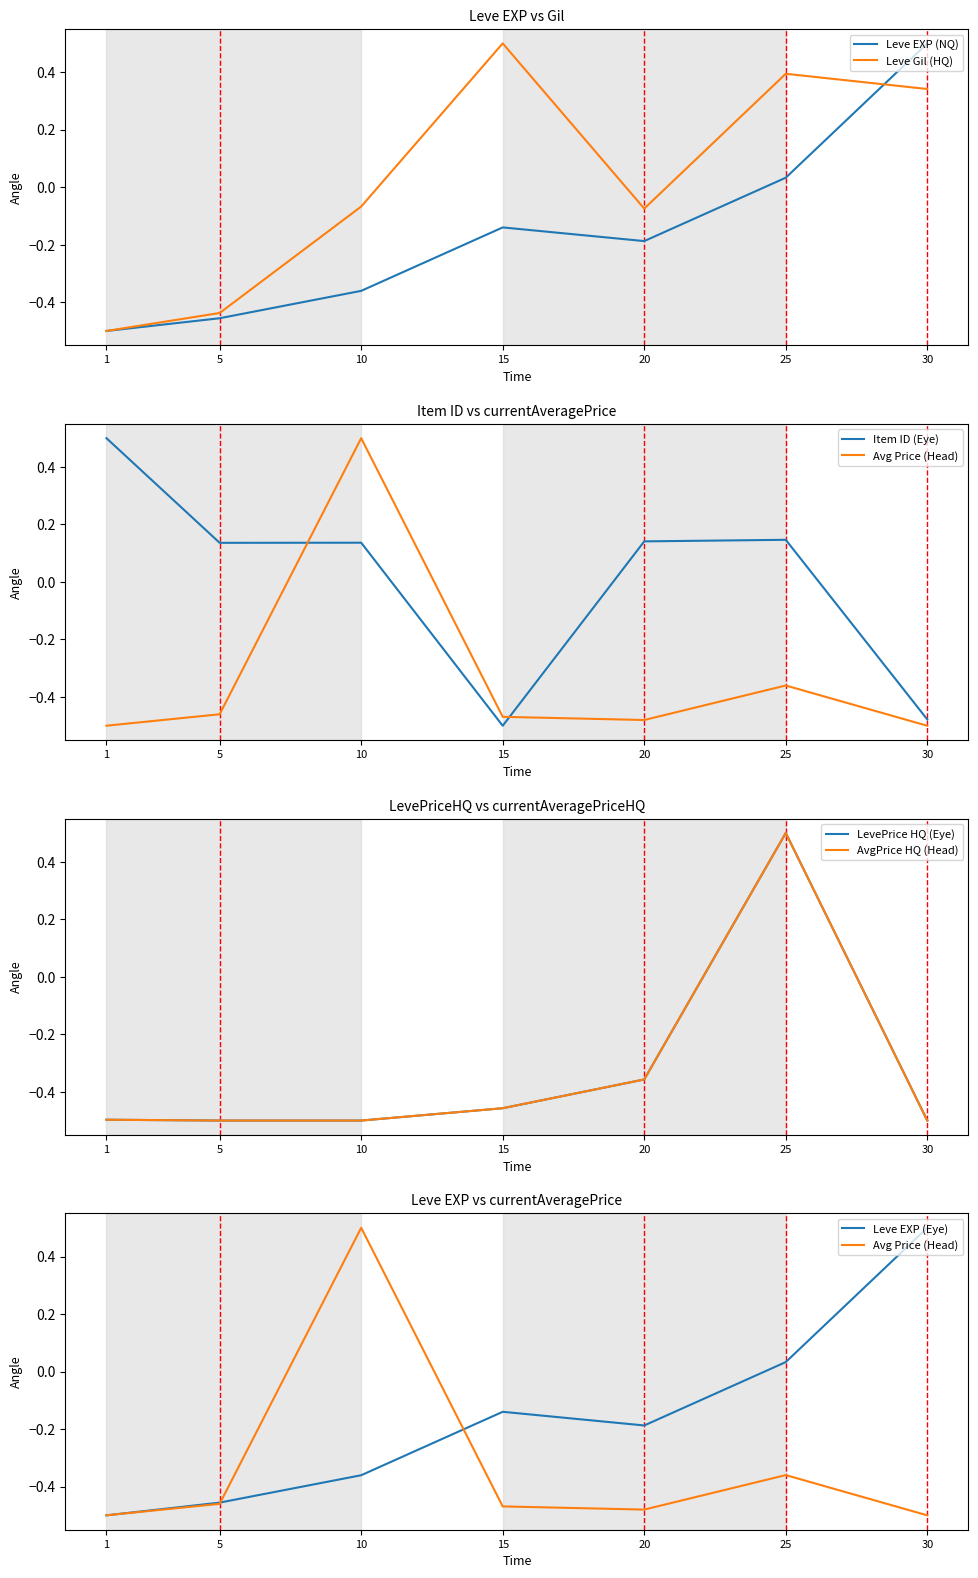

What is the maximum value shown in the chart?

0.5